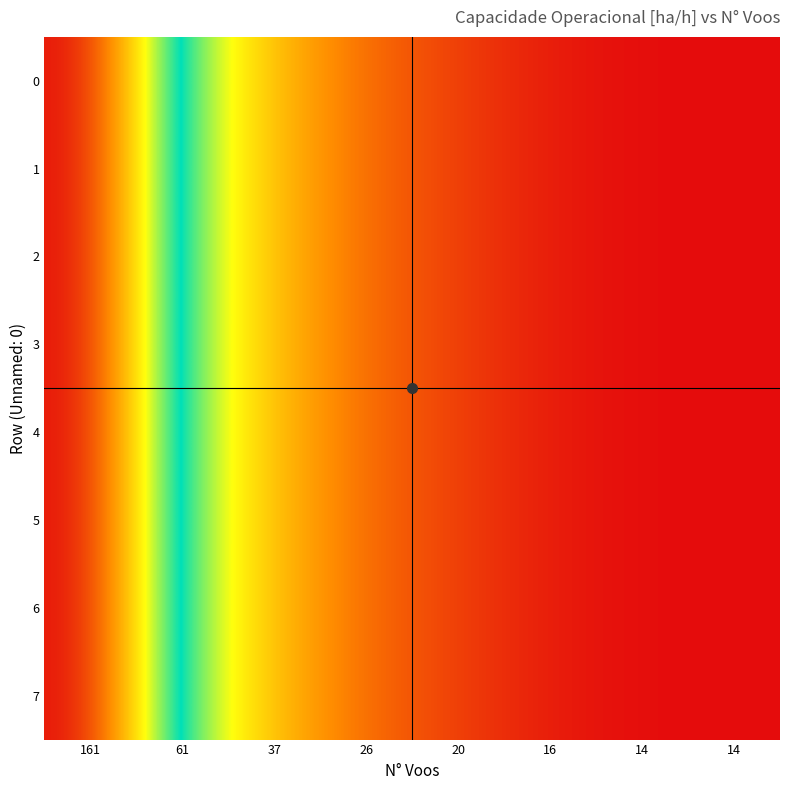

At how many categories does at least one series exceed 5?

7